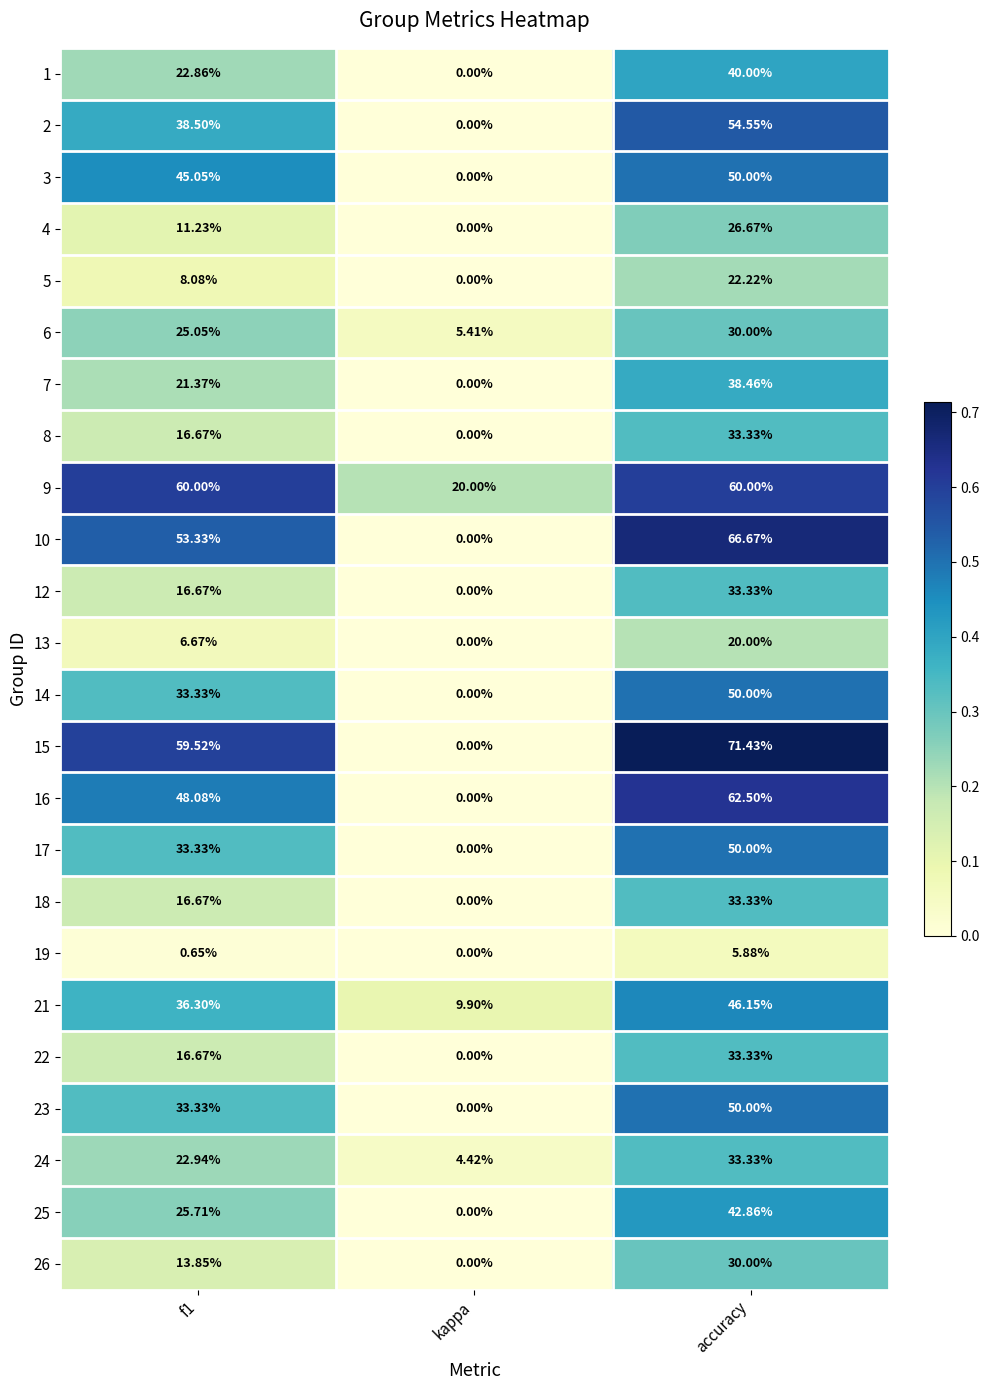

Is the value of 3 at kappa greater than the value of 10 at f1?

No